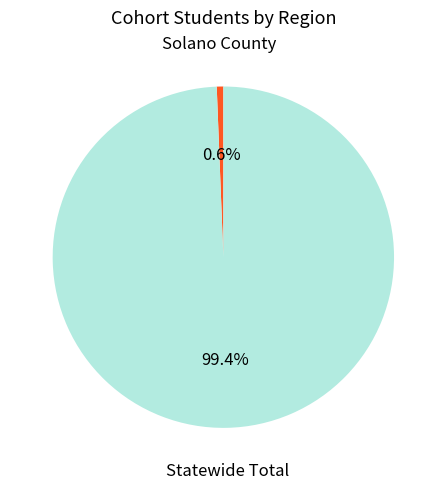

Does any single category account for the majority?

Yes